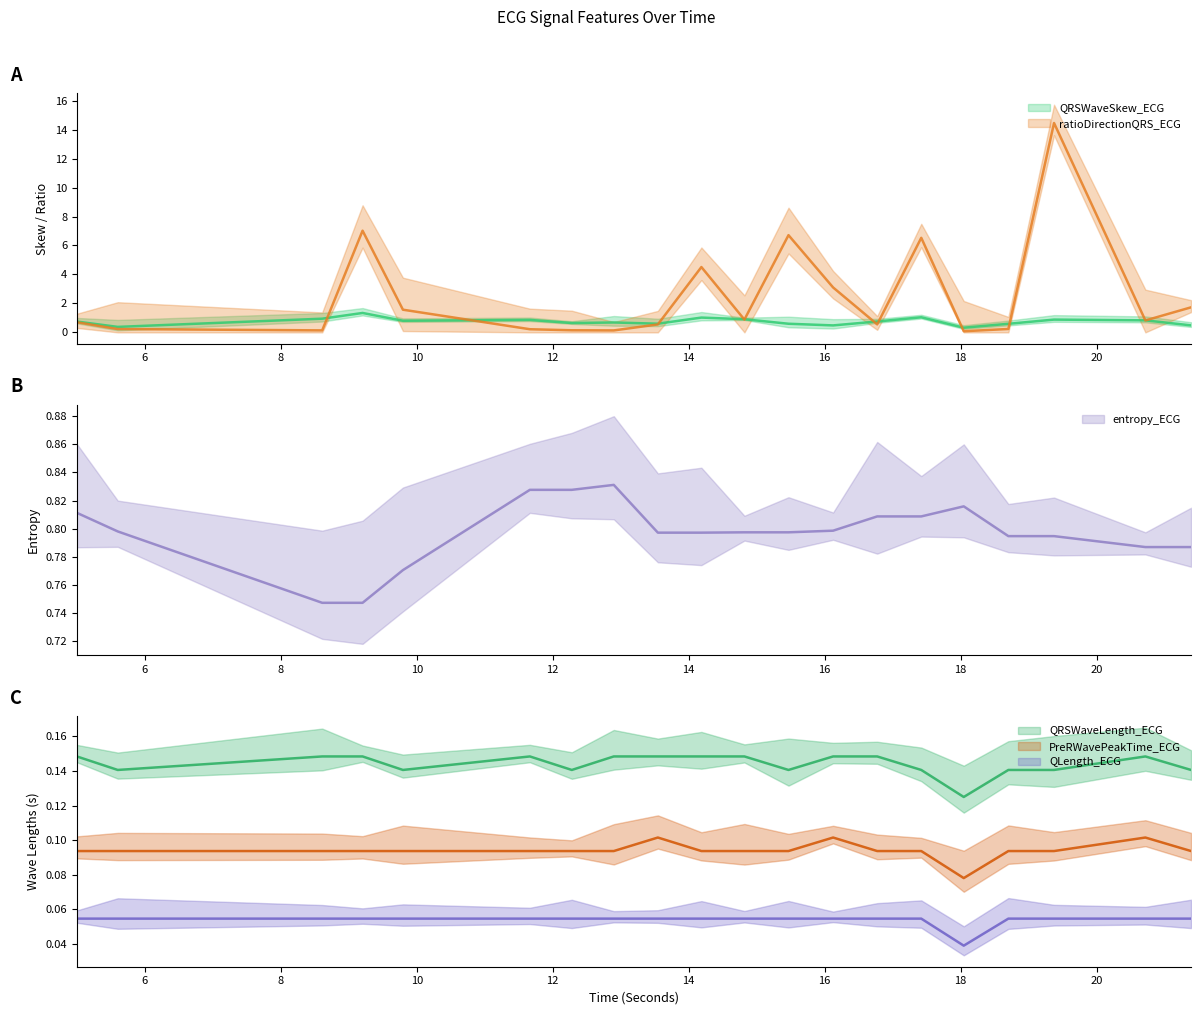

What is the label of the 10th point from the right?

14.8203125